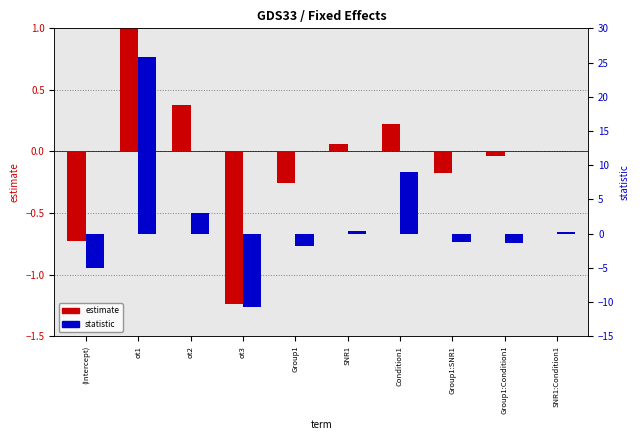

Which series has the widest spread of values?

statistic